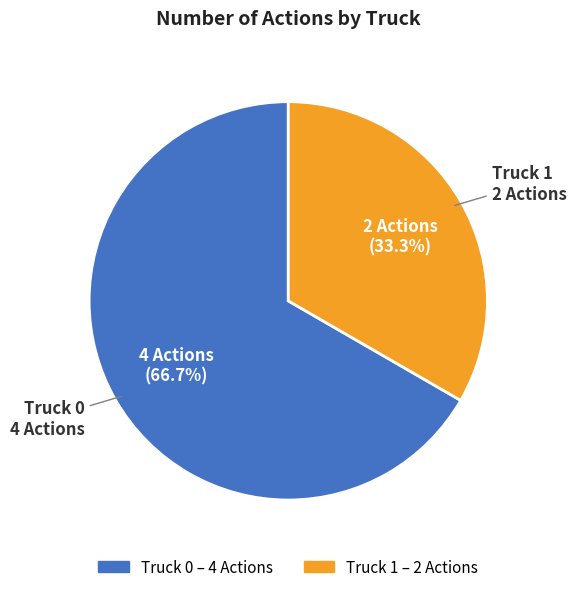

Does any single category account for the majority?

Yes